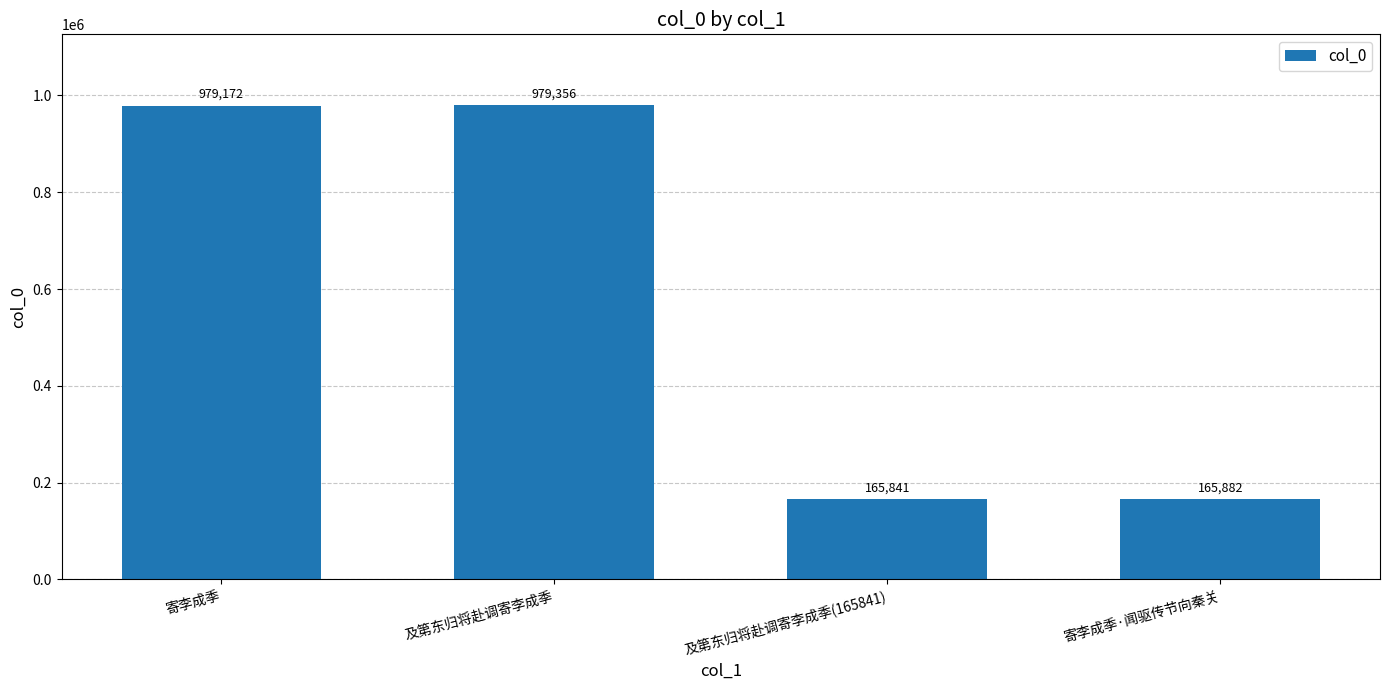

What is the difference between the values at 及第东归将赴调寄李成季(165841) and 及第东归将赴调寄李成季?

813515